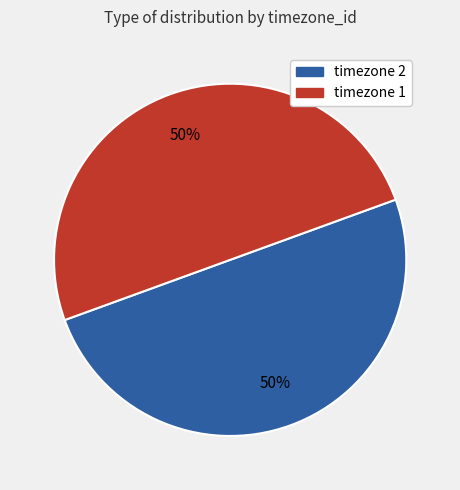

To the nearest percent, what is the difference between the largest and smallest slice percentages?

0%